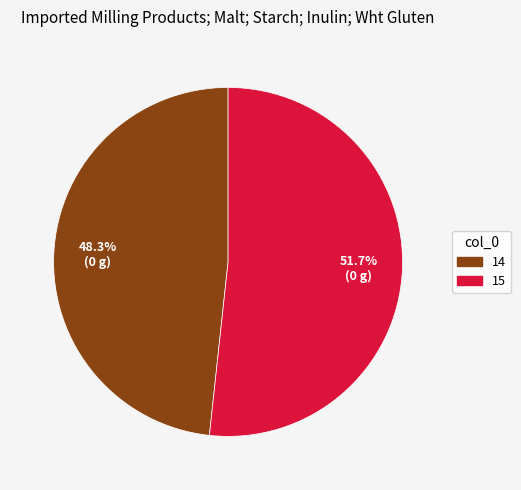

What is the largest slice in the pie chart?

15